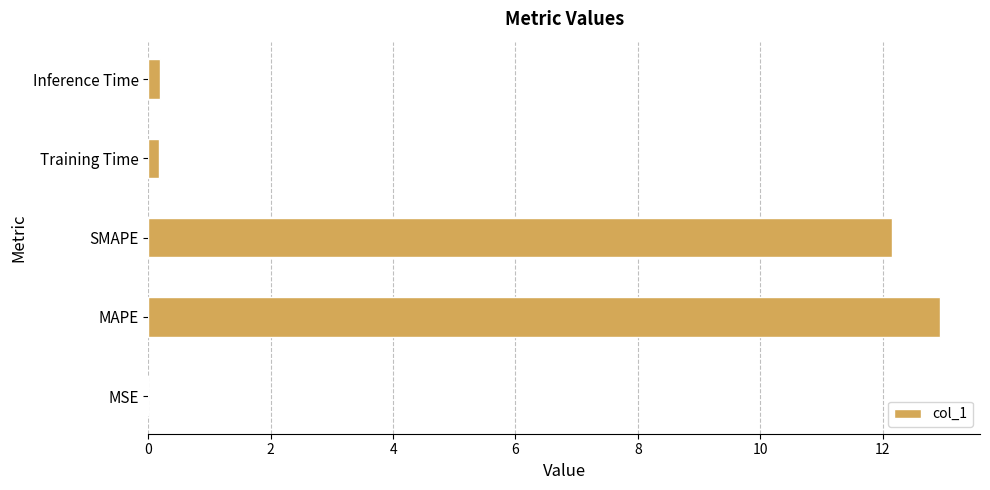

Which has a higher value, Inference Time or MAPE?

MAPE